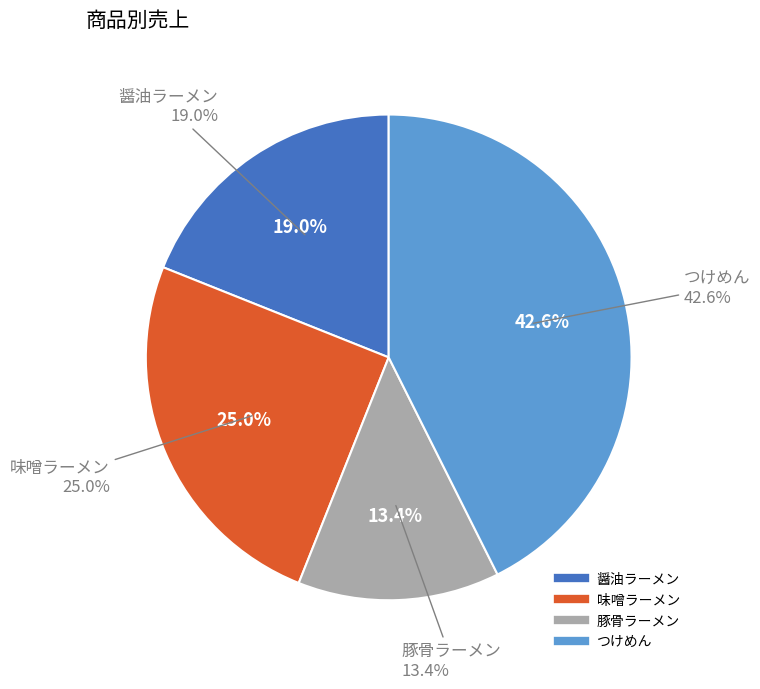

The 豚骨ラーメン slice represents 27% of the pie. True or false?

False